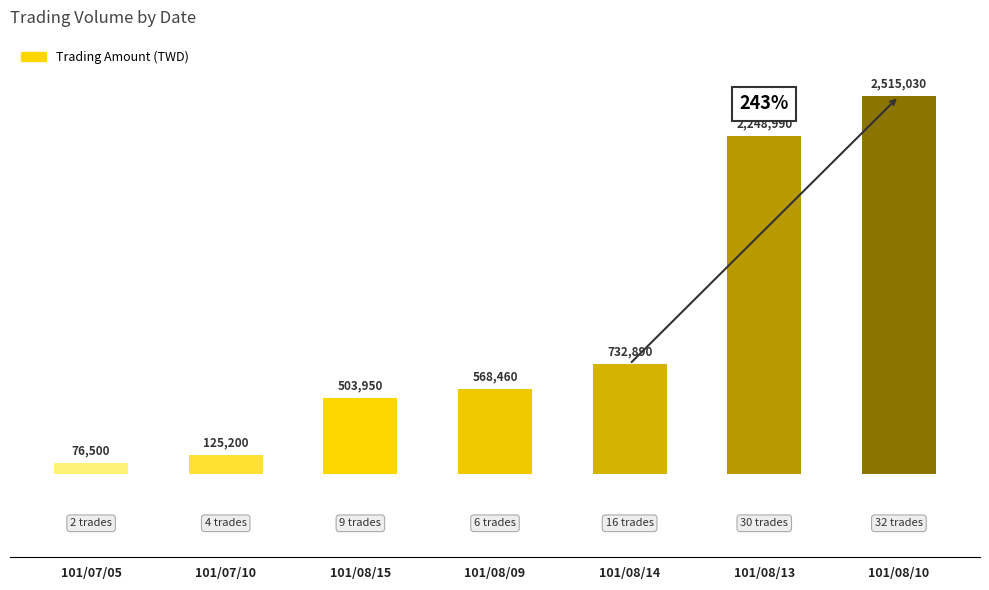

Count the number of data series in this chart.

1